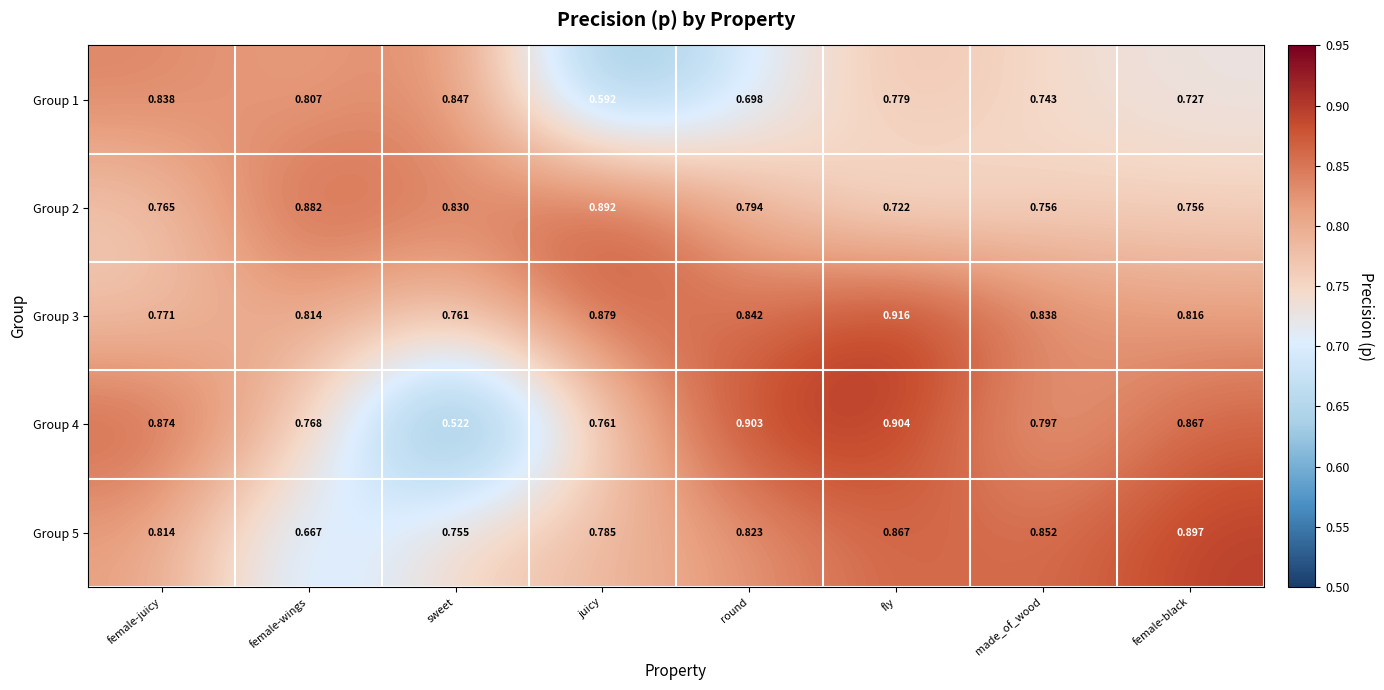

Where is Group 4 nearest to the value 0?

sweet